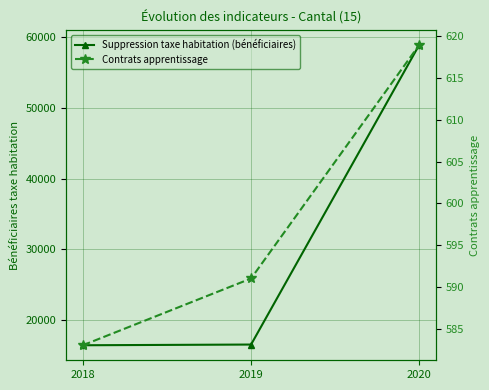

The Contrats apprentissage series shows 591 at 2019. True or false?

True